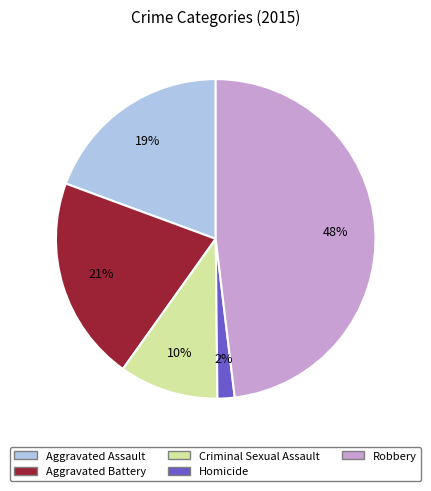

To the nearest percent, what is the difference between the largest and smallest slice percentages?

46%